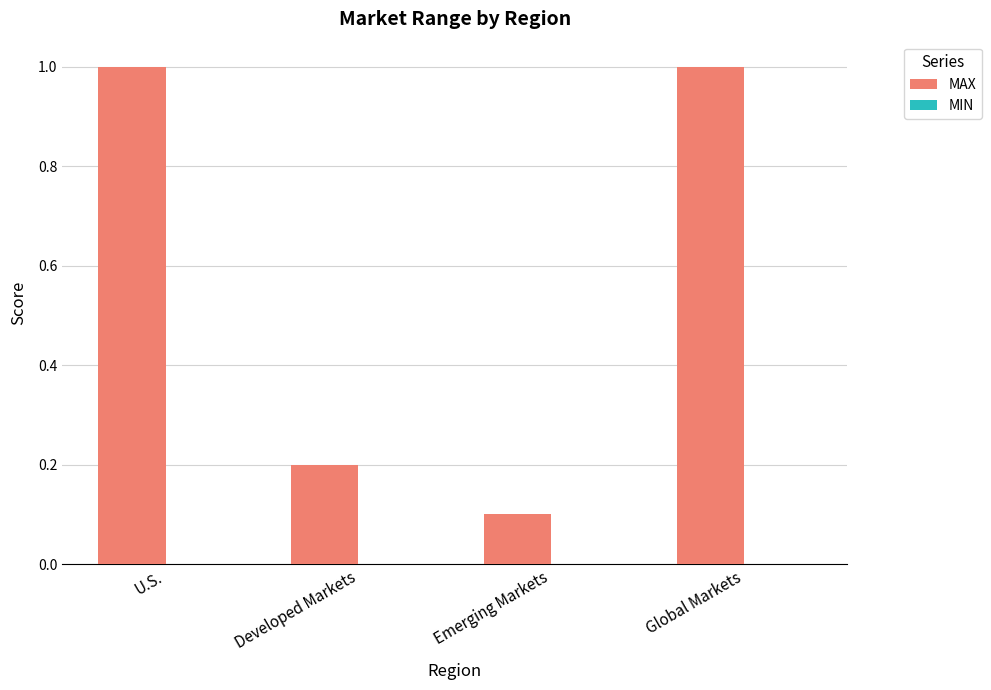

True or false: the data shows 0.0 at Emerging Markets.

False